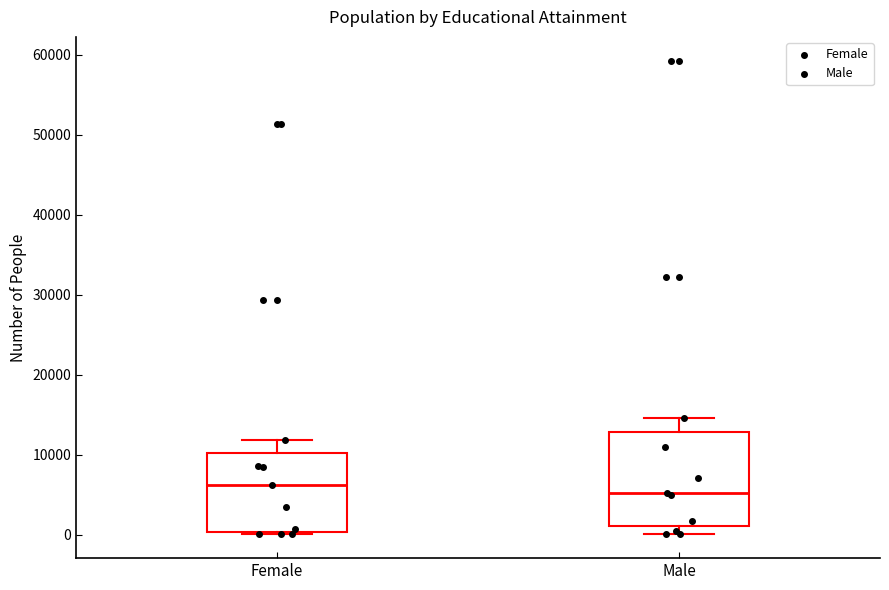

Reading left to right, read every box against the y-axis: the position of its median line, the range the box covers, and the ends of its whiskers. The values are not printed on the chart, so give them approximately, as read against the axis.

Female: median 6000, box 0 to 10000, whiskers 0 (just below the box's lower edge) to 12000
Male: median 5000, box 1000 to 13000, whiskers 0 to 15000